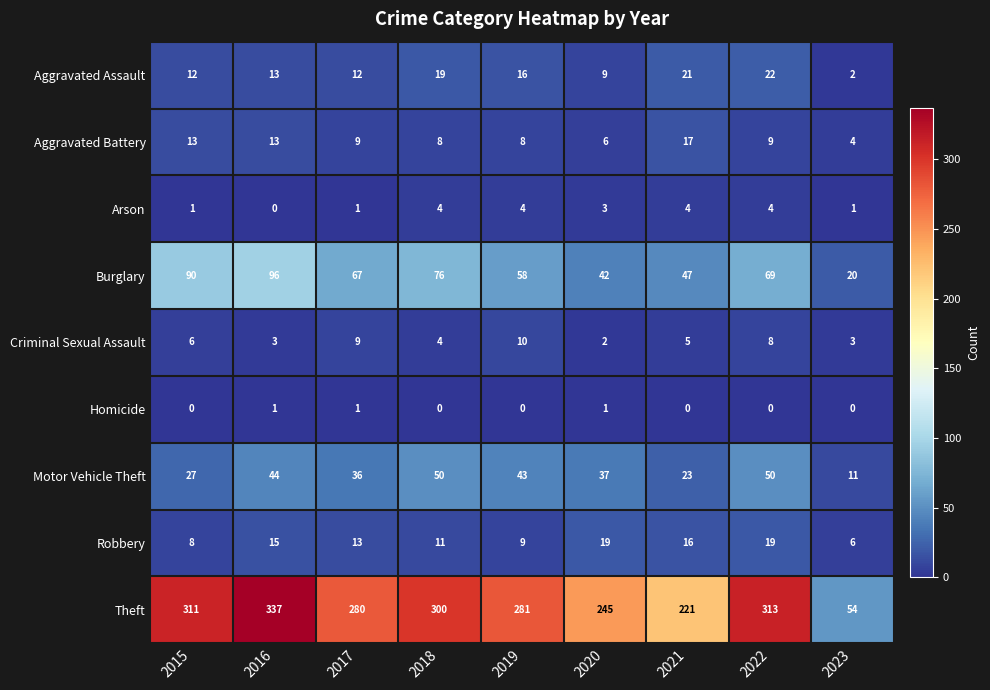

Which label corresponds to the largest value in the chart?

2016